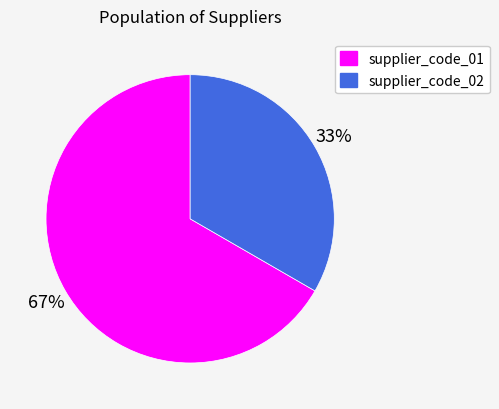

What is the smallest slice in the pie chart?

supplier_code_02